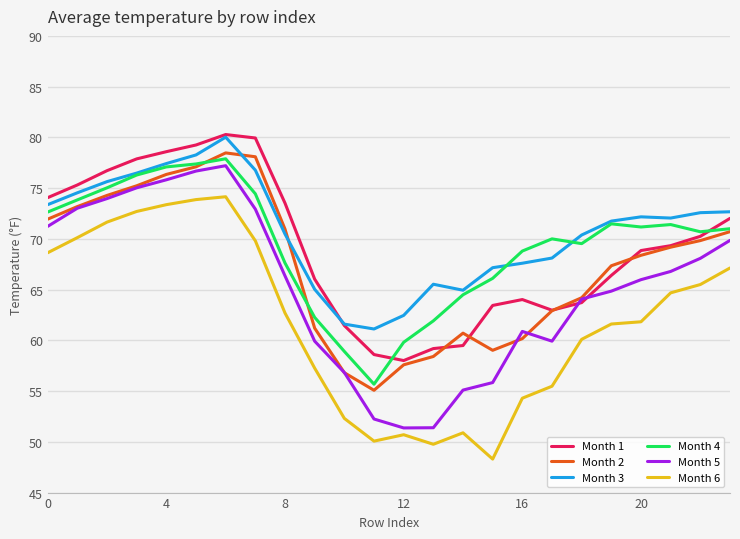

What is the highest value of the Month 5 series?

77.2